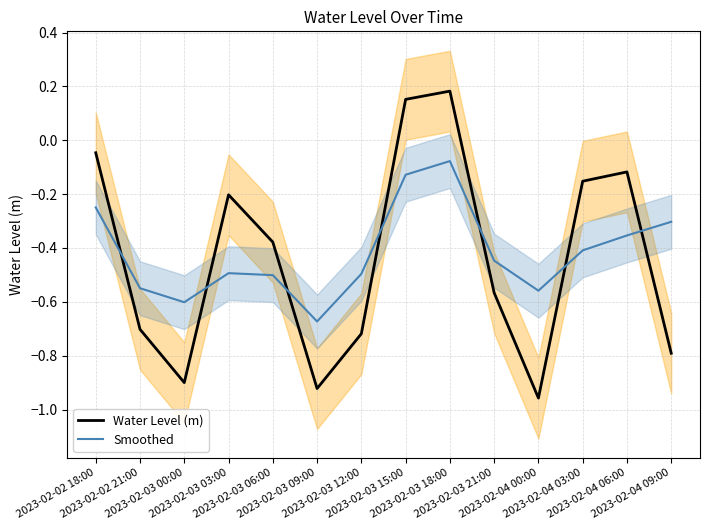

How many distinct data groups are displayed?

2